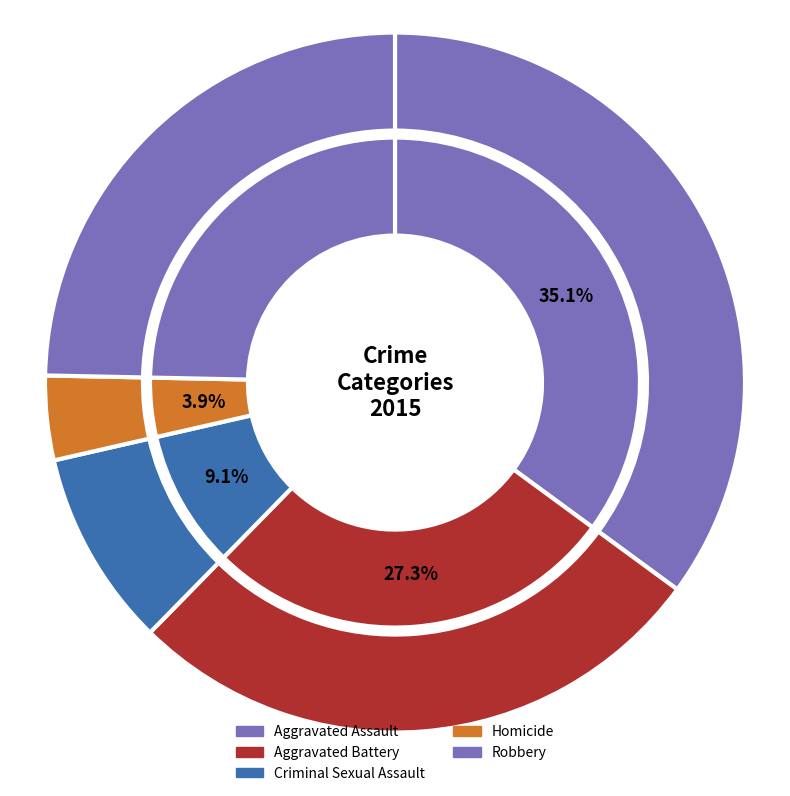

How many segments does this pie chart have?

5